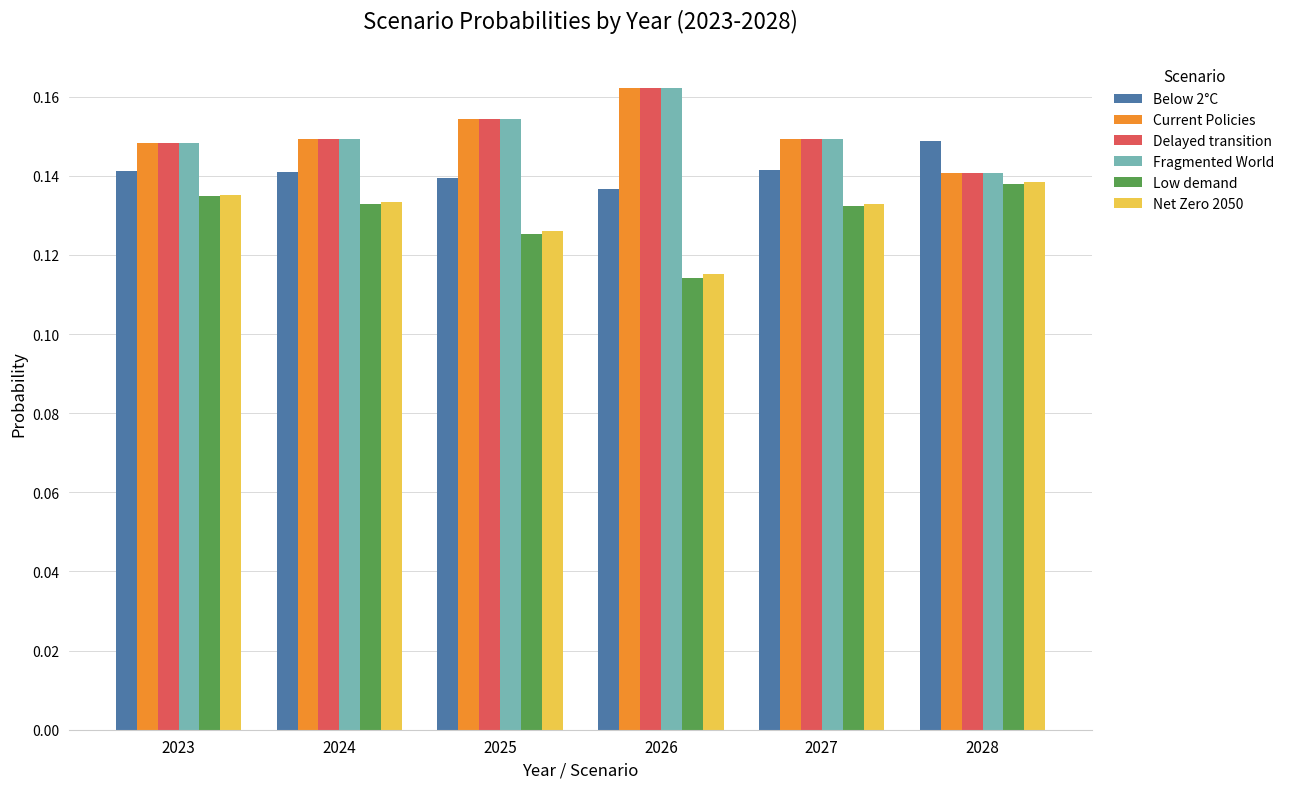

At which label does Low demand reach its minimum?

2026